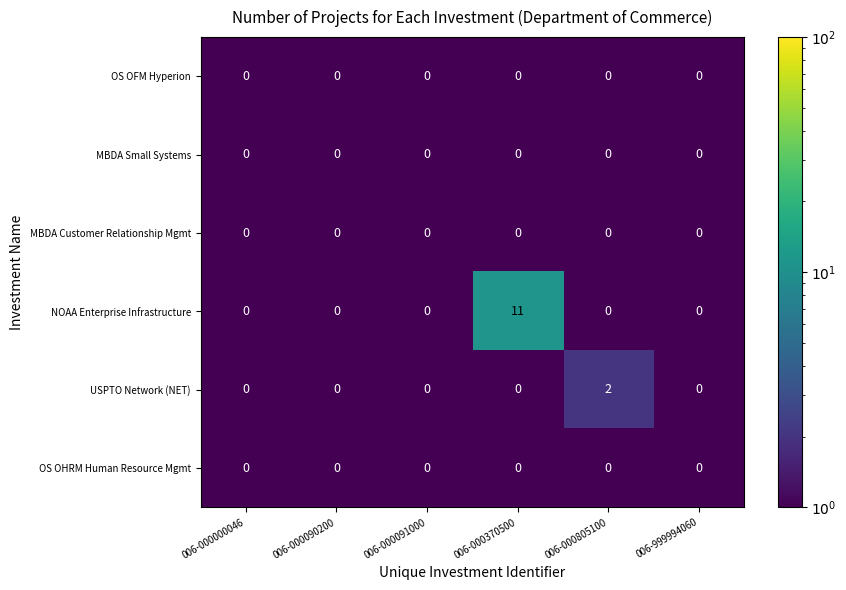

Which series has the largest range (max minus min)?

NOAA Enterprise Infrastructure